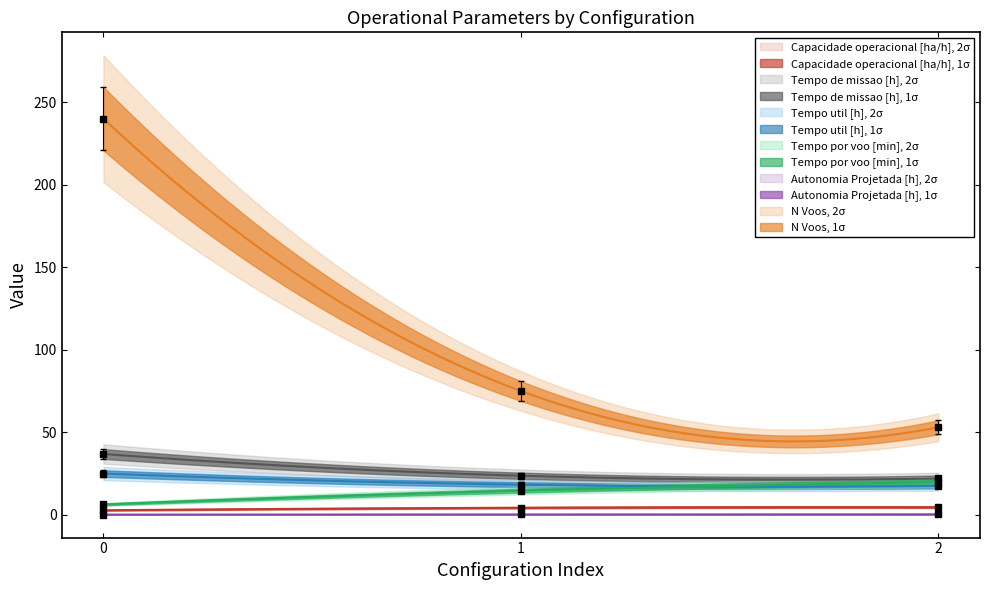

What is the average value of the Autonomia Projetada [h] series?

0.2